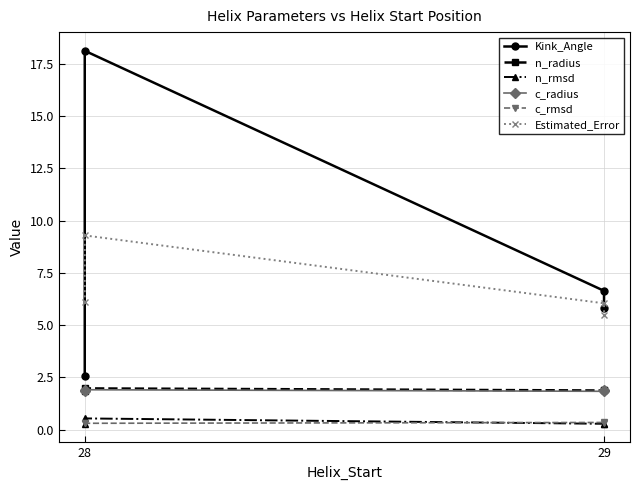

What is the average value of the n_rmsd series?

0.3